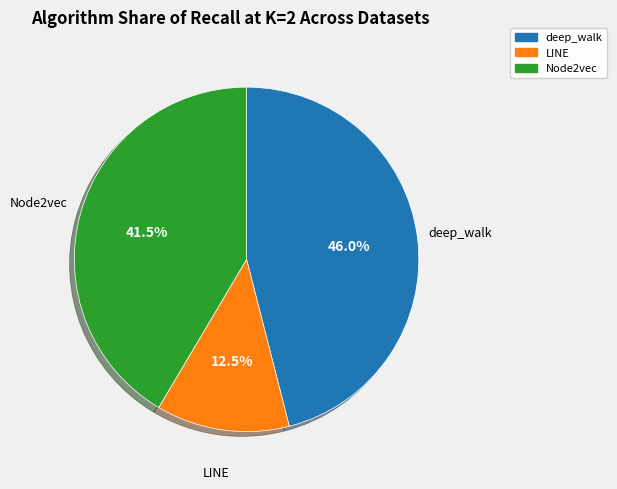

Approximately how many times larger is the value at Node2vec compared to deep_walk?

0.9